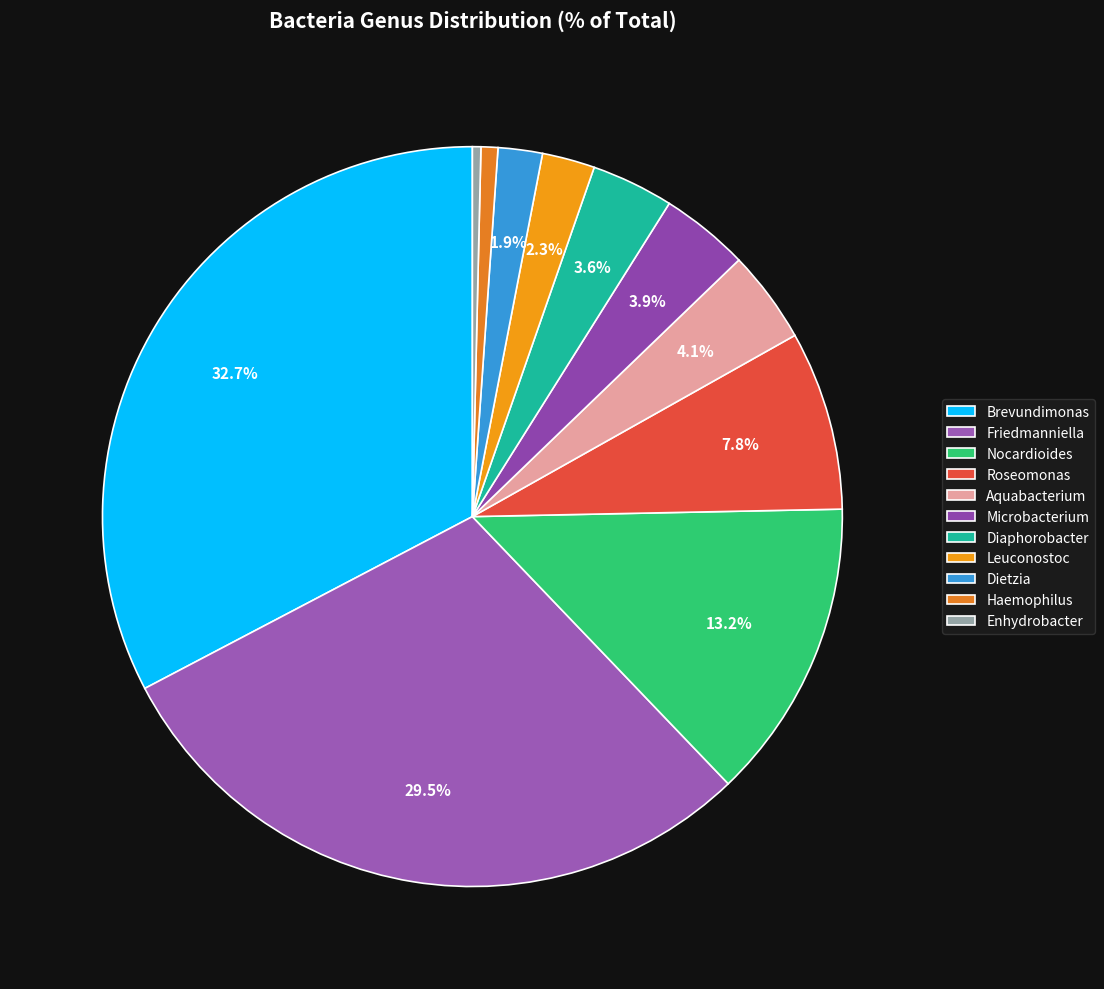

To the nearest percent, what percentage of the pie is Brevundimonas?

33%